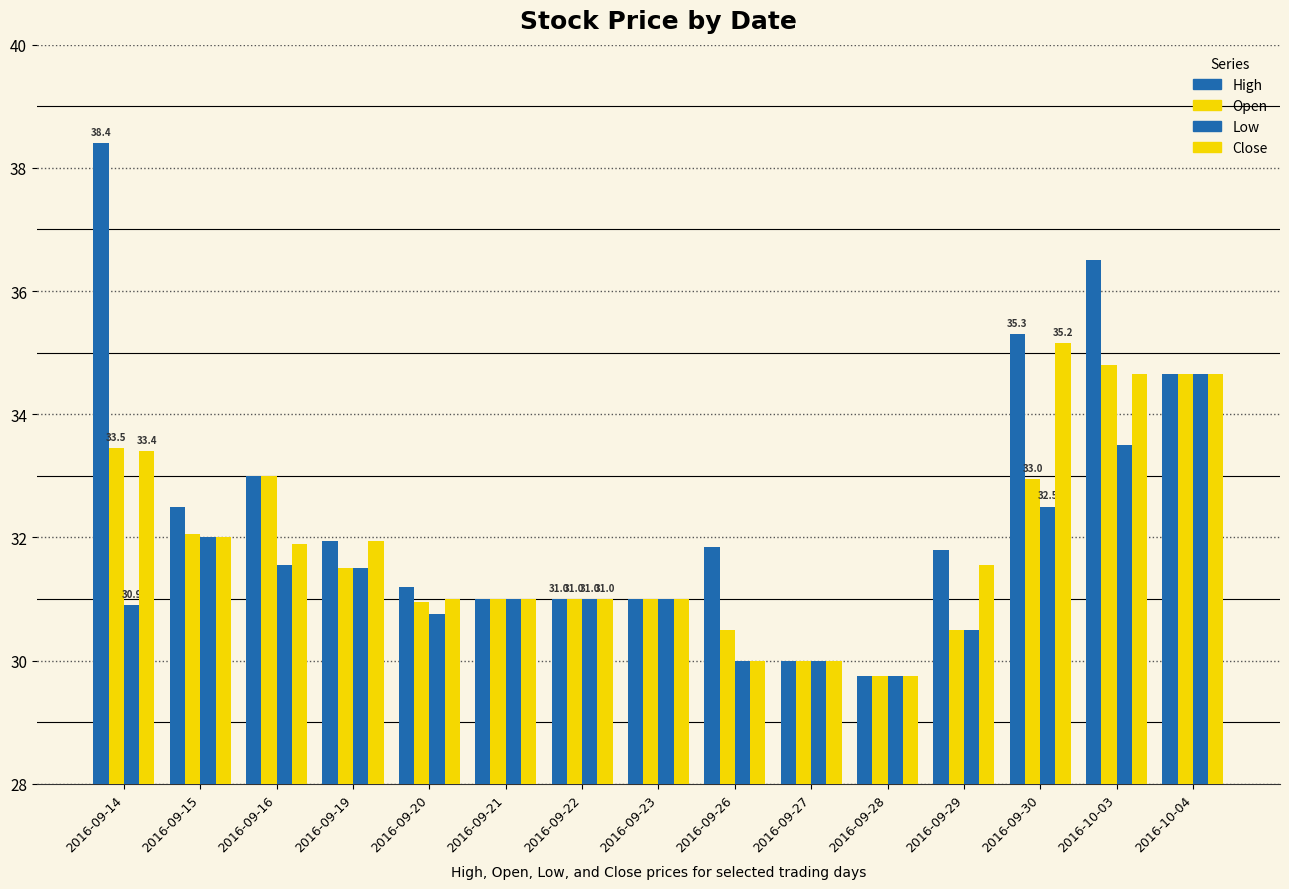

What is the value of the Low bar at the 9th from the left?

30.0